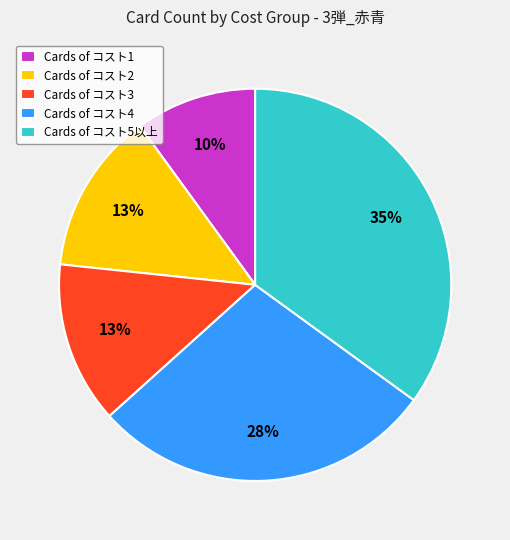

Combined, do Cards of コスト3 and Cards of コスト4 account for over 50%?

No